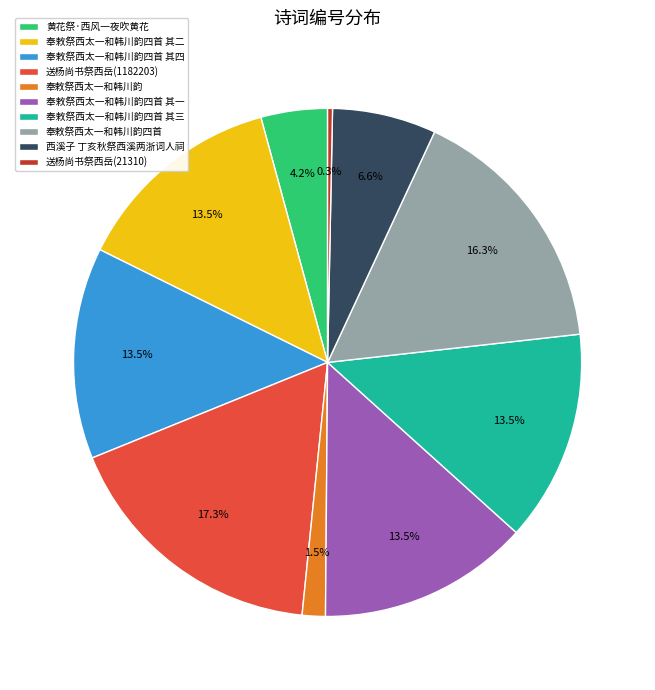

Between 送杨尚书祭西岳(1182203) and 西溪子 丁亥秋祭西溪两浙词人祠, which is larger?

送杨尚书祭西岳(1182203)